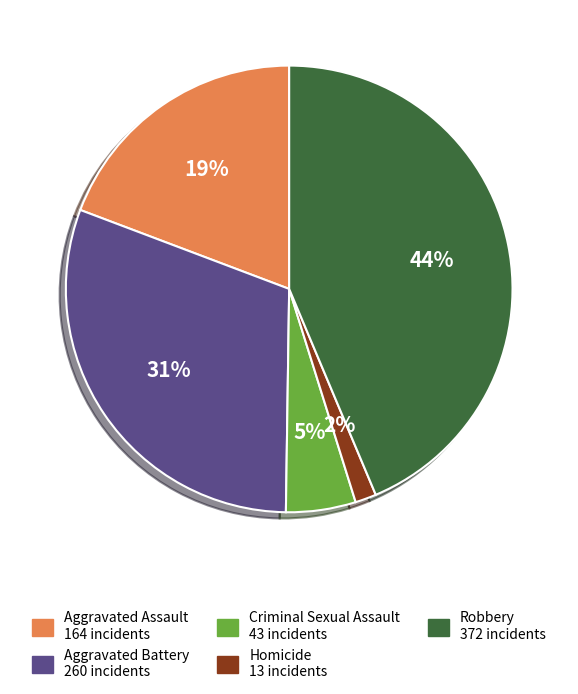

Count the number of slices in the pie.

5